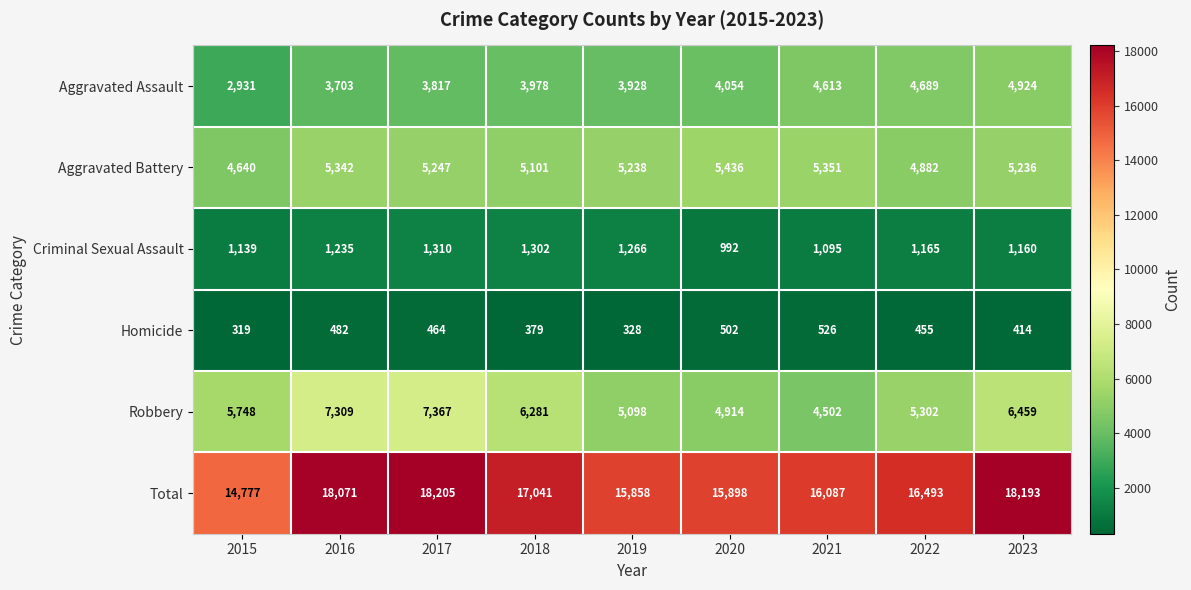

Where does the Homicide series first go above 455?

2016